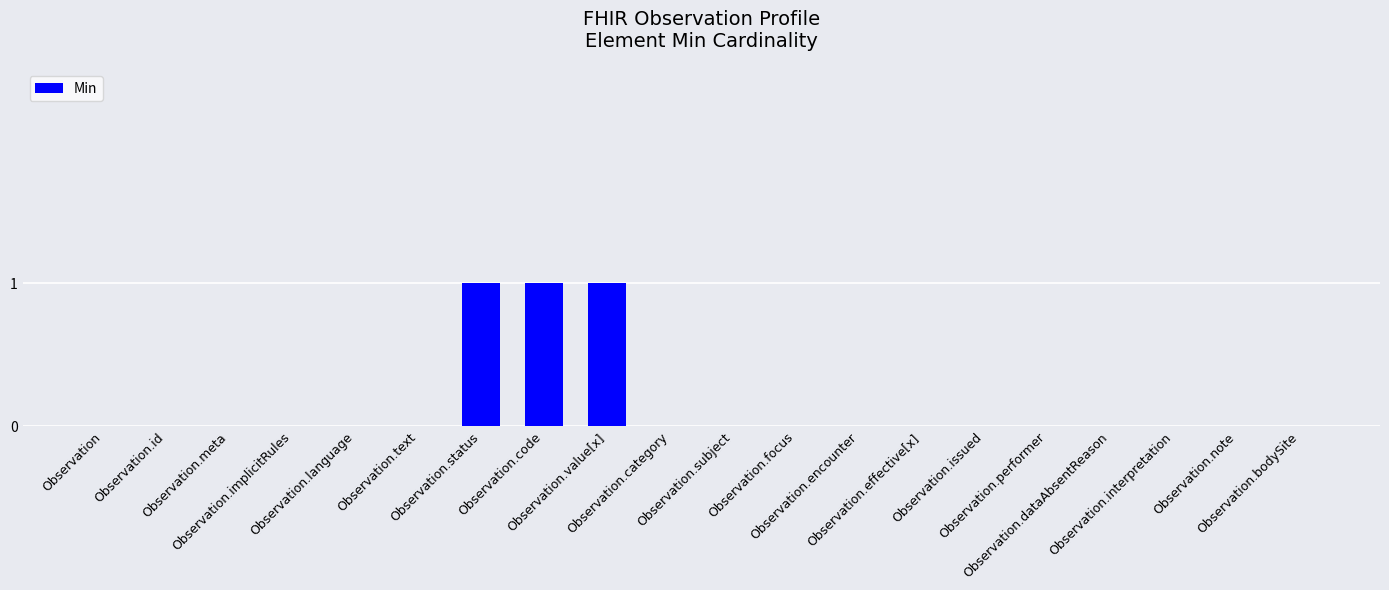

True or false: the data shows 1 at Observation.status.

True